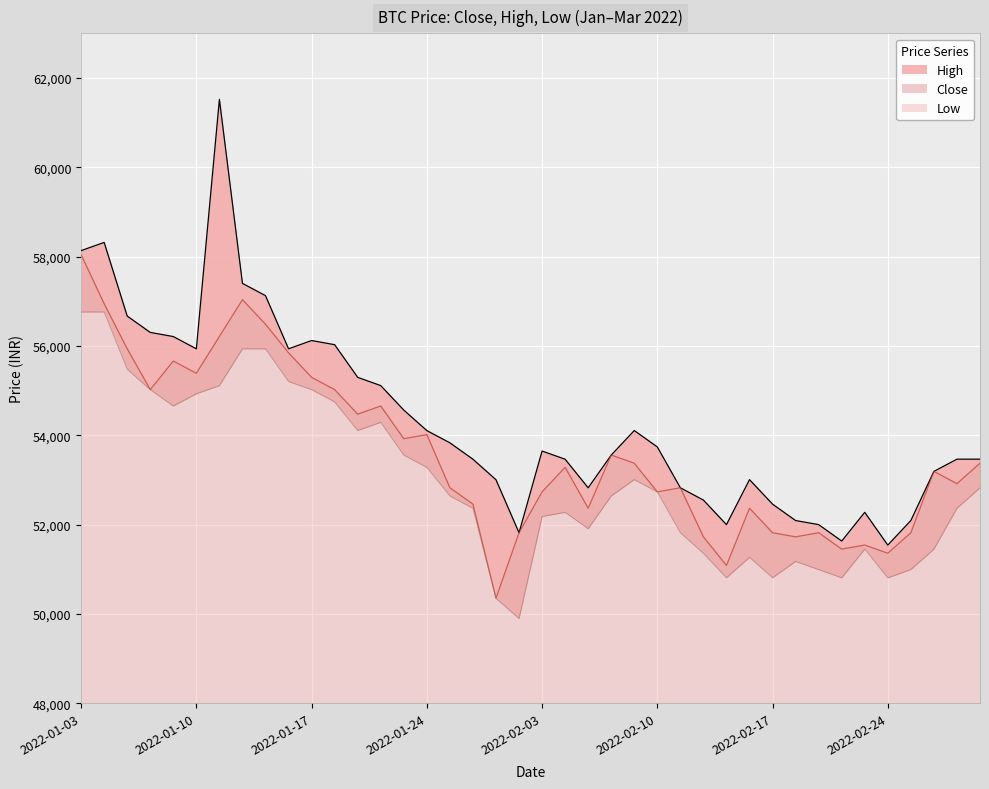

What value does the Close series have at 2022-02-24, to the nearest 50?

51350